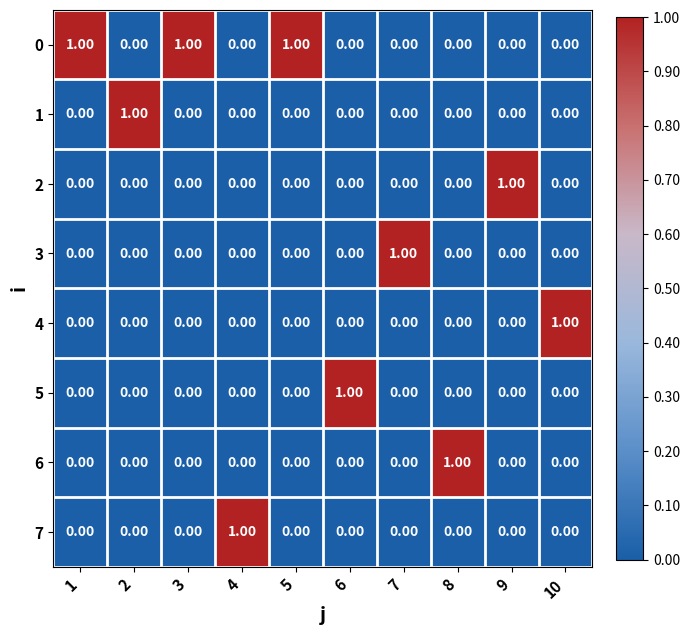

At how many categories does at least one series exceed 0?

10